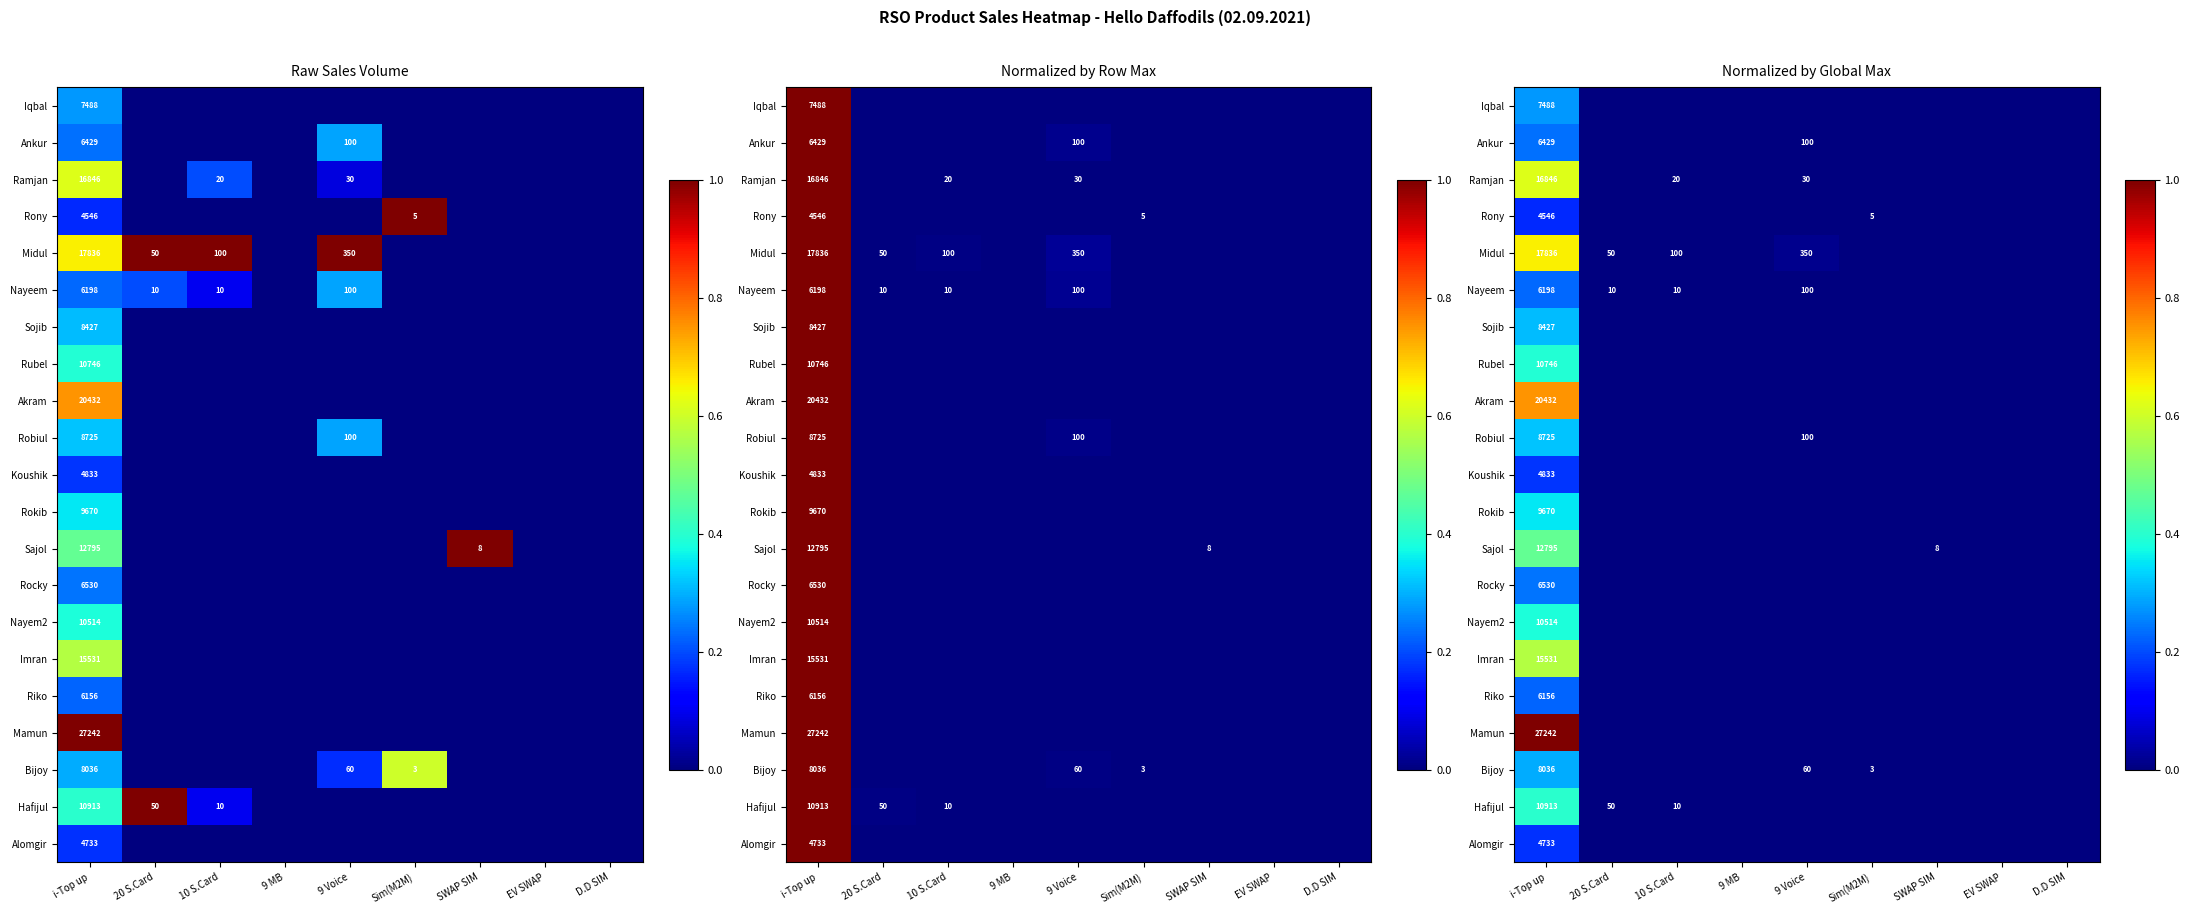

The value of Sojib at 9 Voice is 0.0. True or false?

True